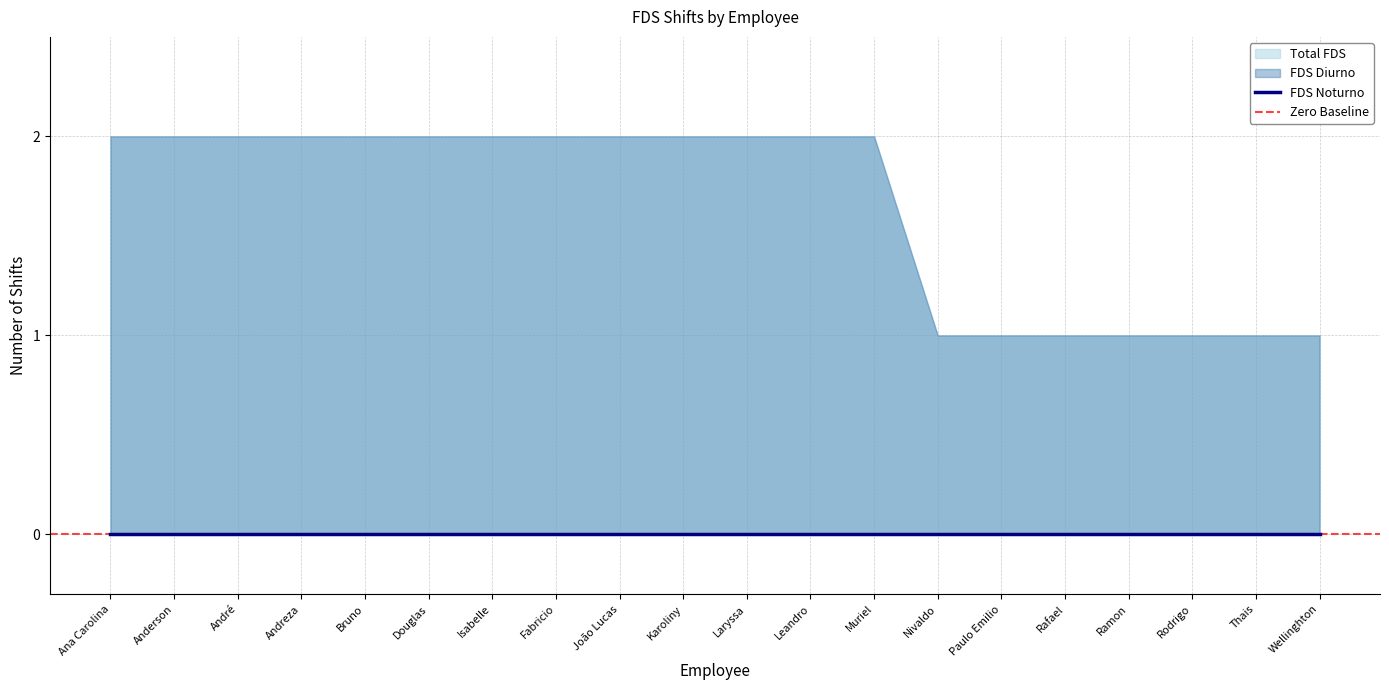

Between Ramon and Wellinghton, which series saw the biggest shift?

FDS Diurno